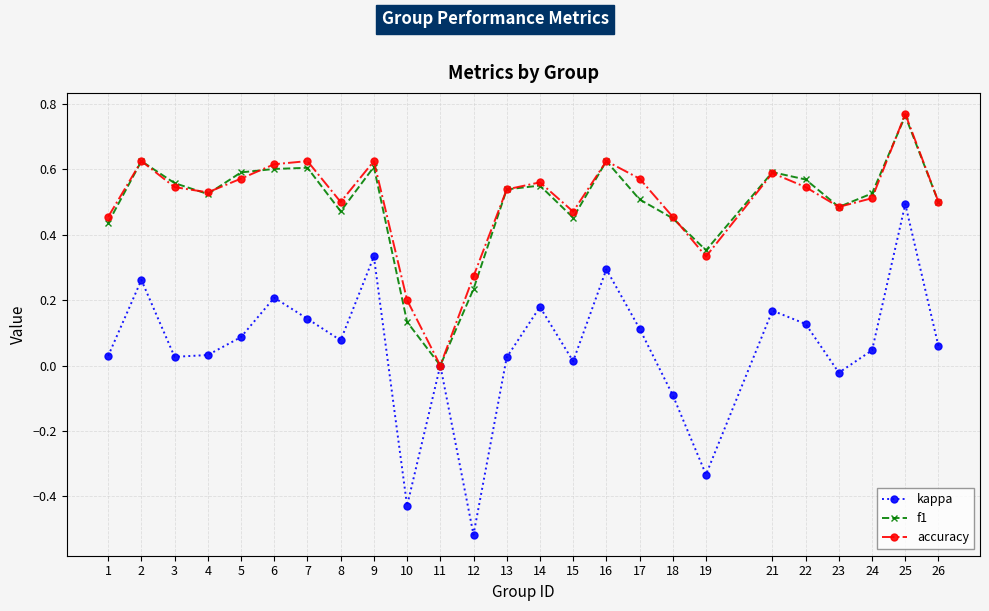

In accuracy, how many points are higher than both neighbors (excluding endpoints)?

7